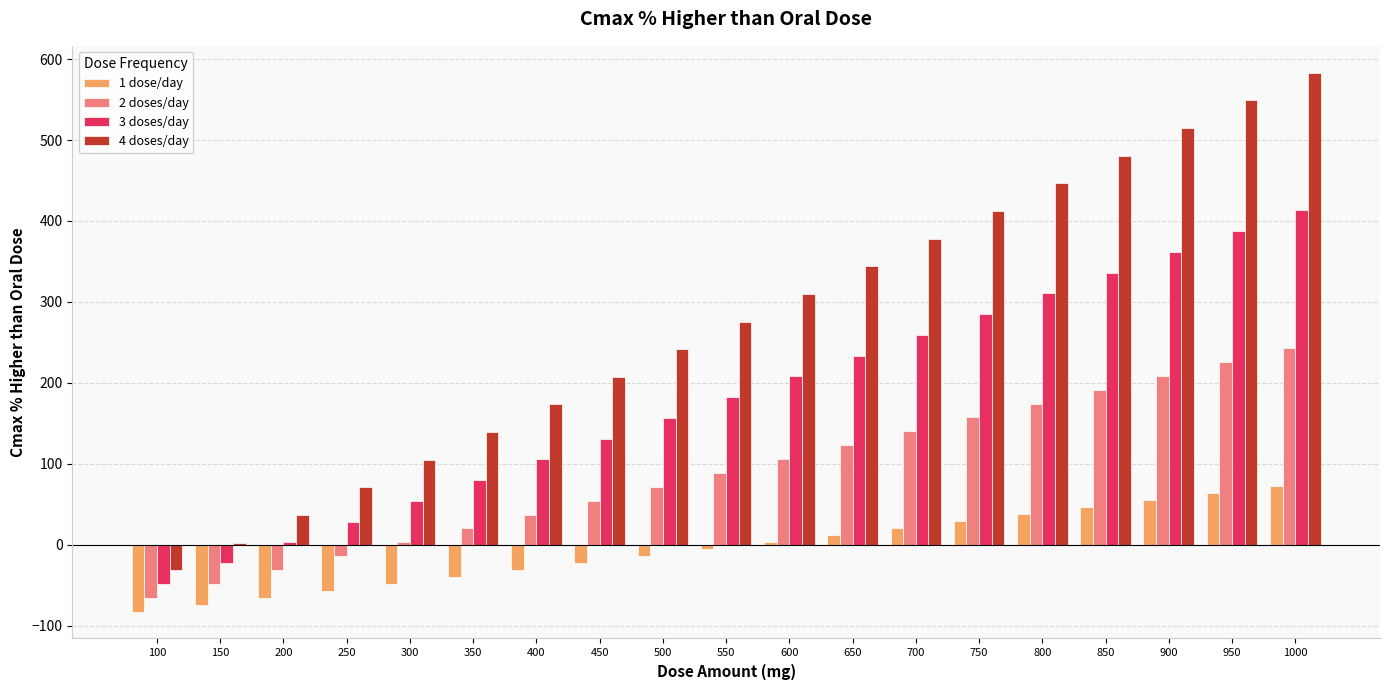

Is the value of 2 doses/day at 1000 greater than the value of 3 doses/day at 550?

Yes